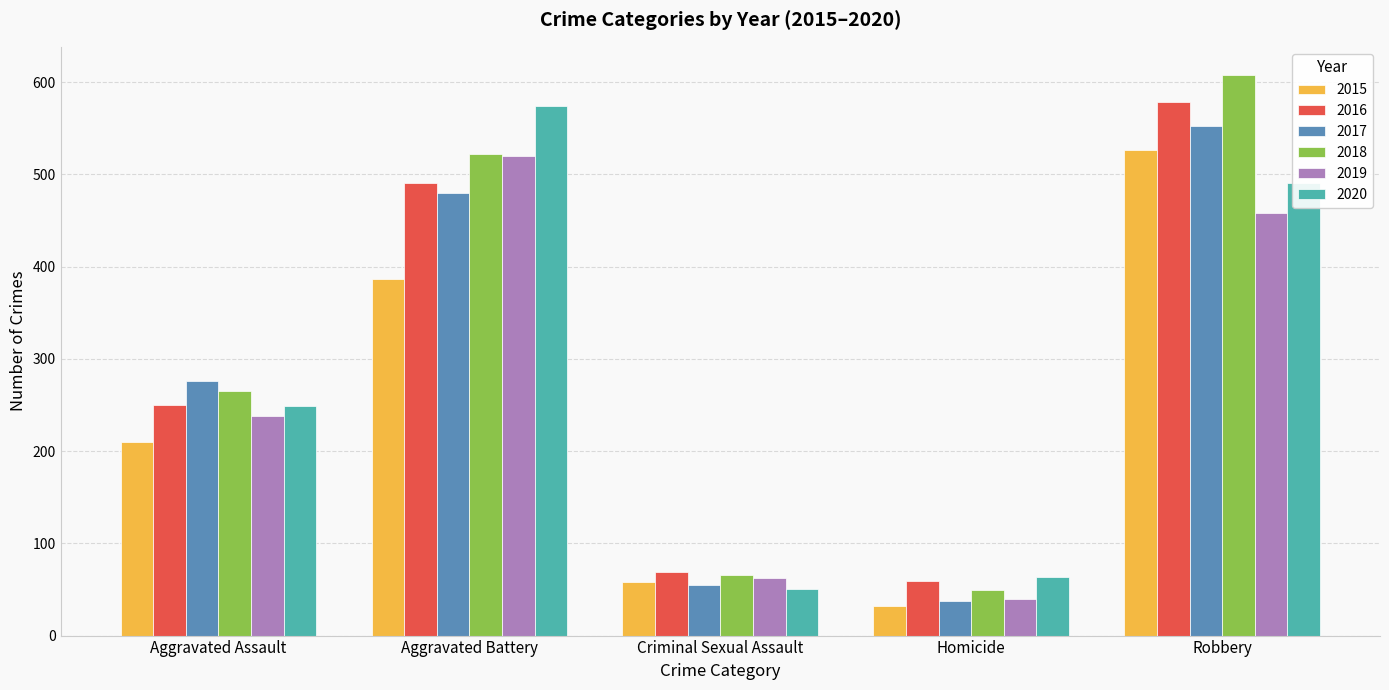

How many bars are there in each group?

6